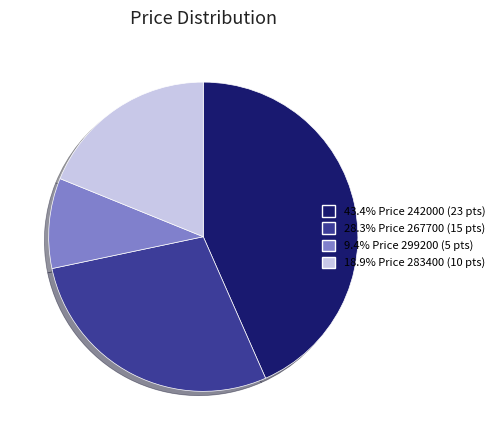

Approximately how many times larger is the value at 9.4% Price 299200 (5 pts) compared to 18.9% Price 283400 (10 pts)?

0.5